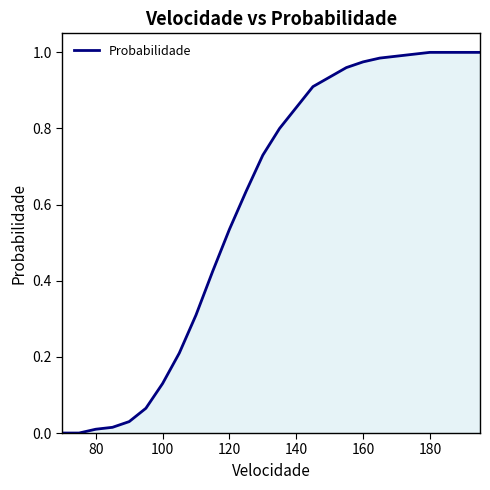

True or false: the data has more than 2 interior local peaks.

False